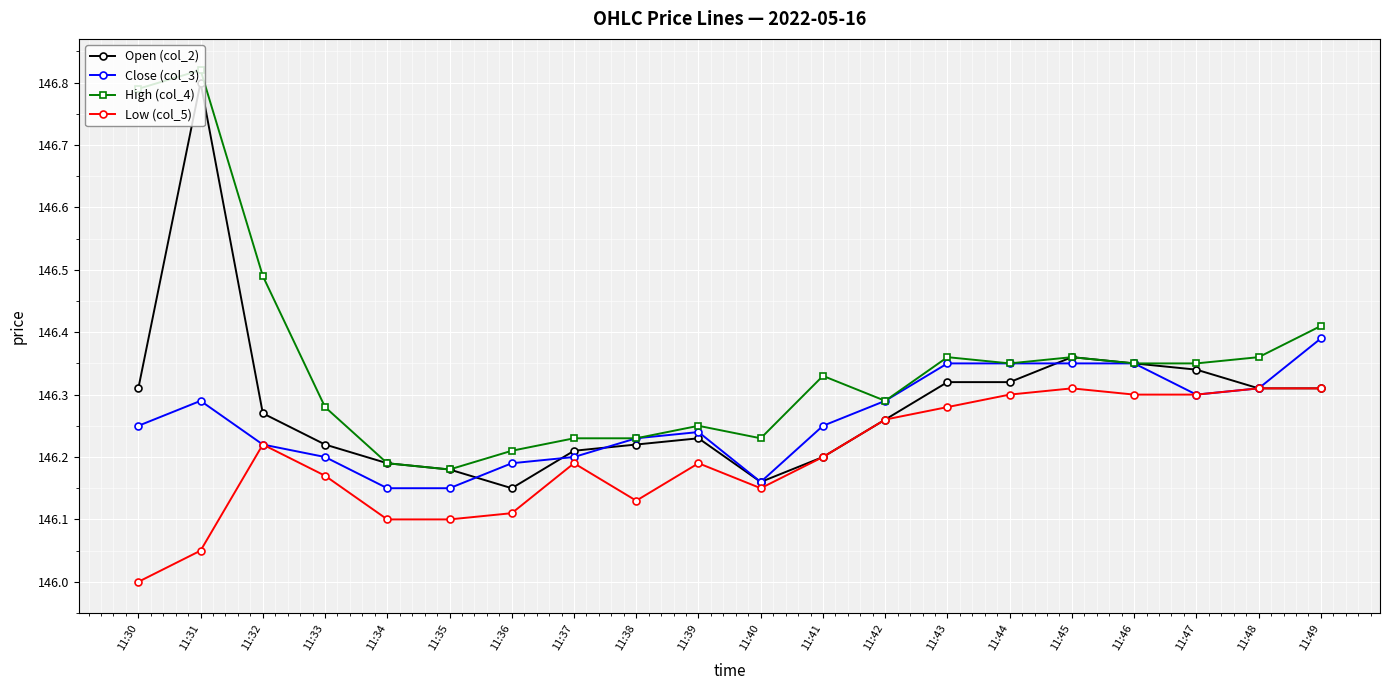

What is the difference between the second highest and minimum values in the High (col_4) series?

0.6